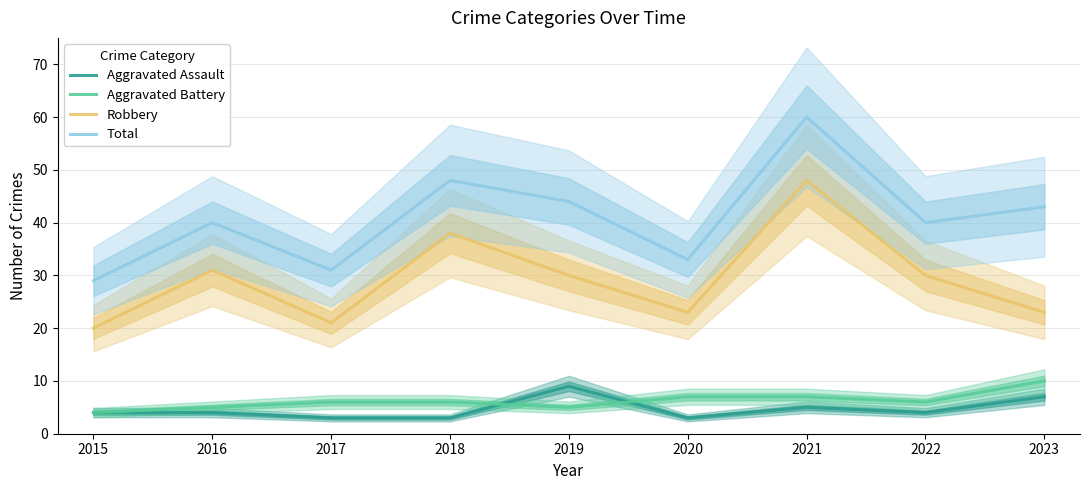

At which label is Total closest to 44?

2019